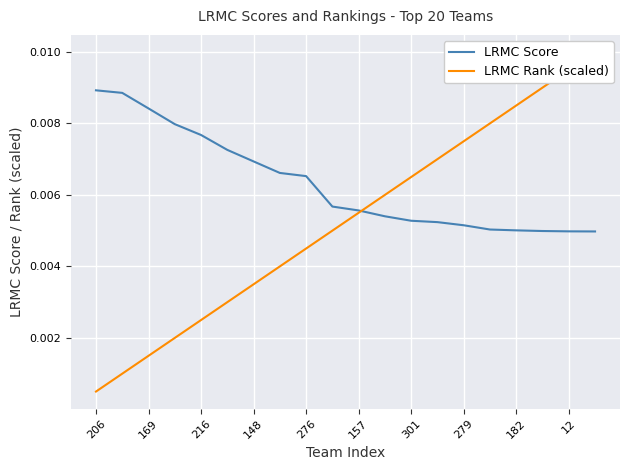

What are all the series names shown in the legend?

LRMC Score, LRMC Rank (scaled)